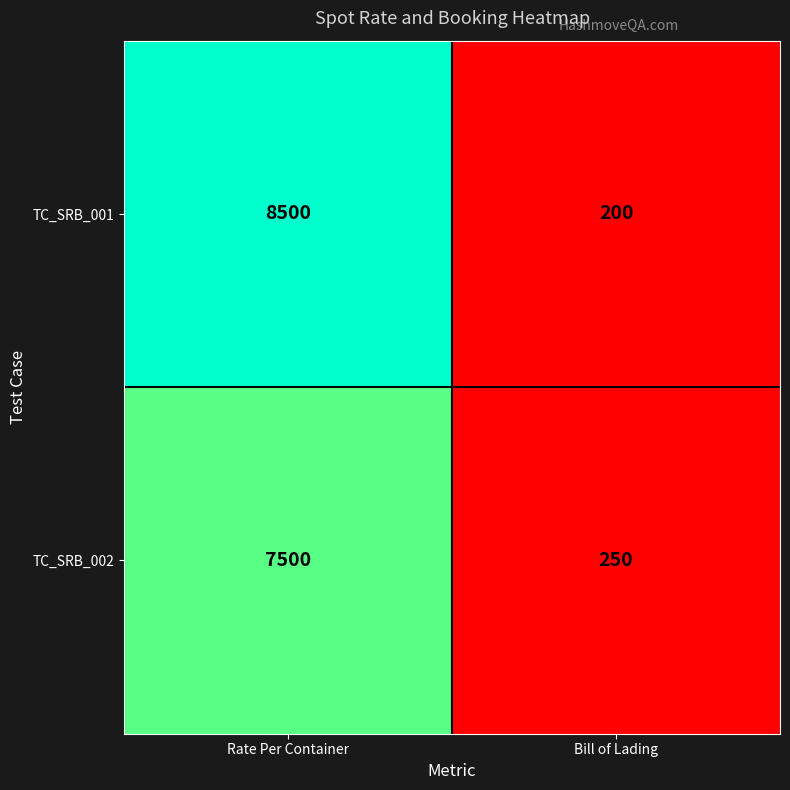

What is the total value across all series at Bill of Lading?

450